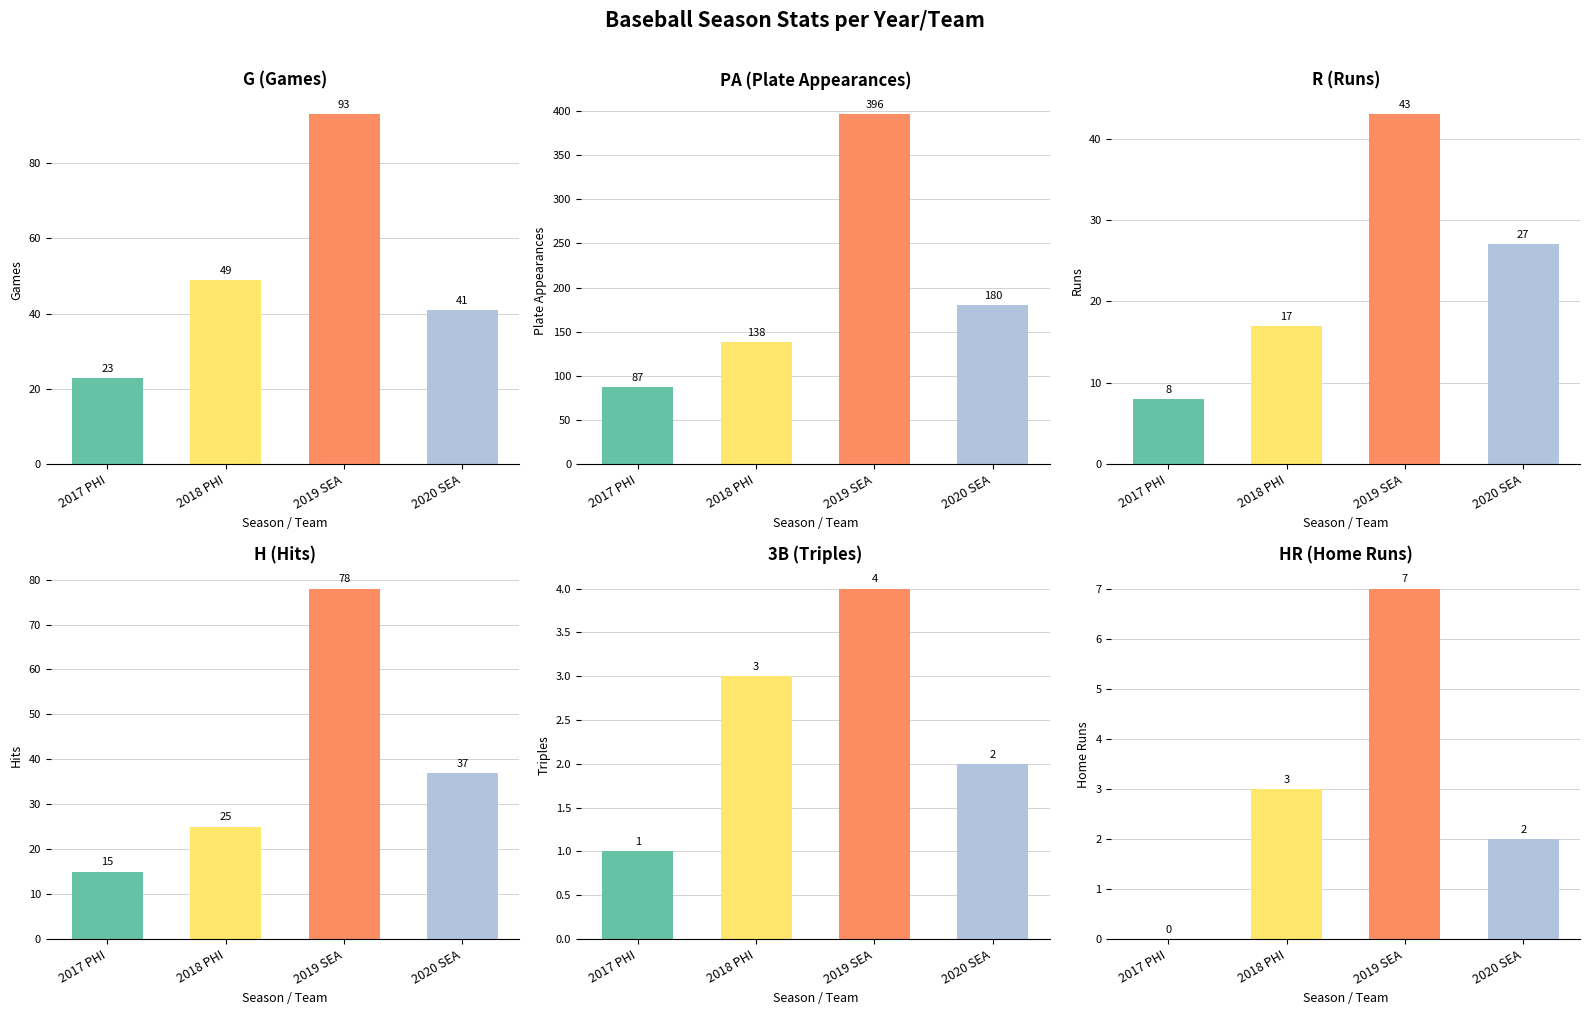

Reading right to left, extract all data points from this chart.

G: 2020 SEA=41	2019 SEA=93	2018 PHI=49	2017 PHI=23
PA: 2020 SEA=180	2019 SEA=396	2018 PHI=138	2017 PHI=87
R: 2020 SEA=27	2019 SEA=43	2018 PHI=17	2017 PHI=8
H: 2020 SEA=37	2019 SEA=78	2018 PHI=25	2017 PHI=15
3B: 2020 SEA=2	2019 SEA=4	2018 PHI=3	2017 PHI=1
HR: 2020 SEA=2	2019 SEA=7	2018 PHI=3	2017 PHI=0